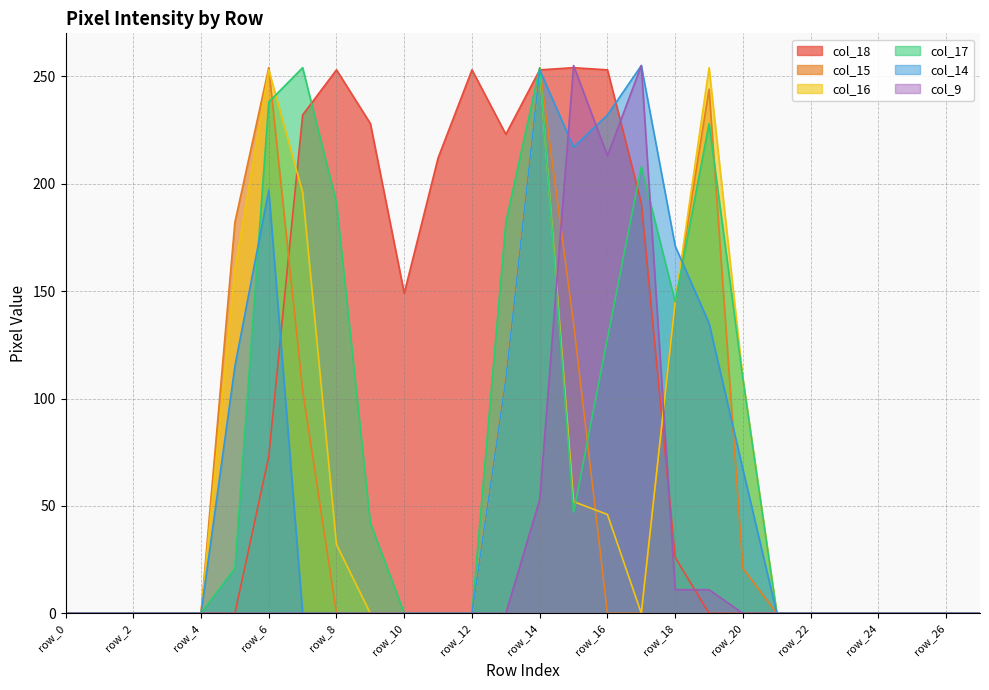

What is the difference between the col_14 values at row_16 and row_18?

61